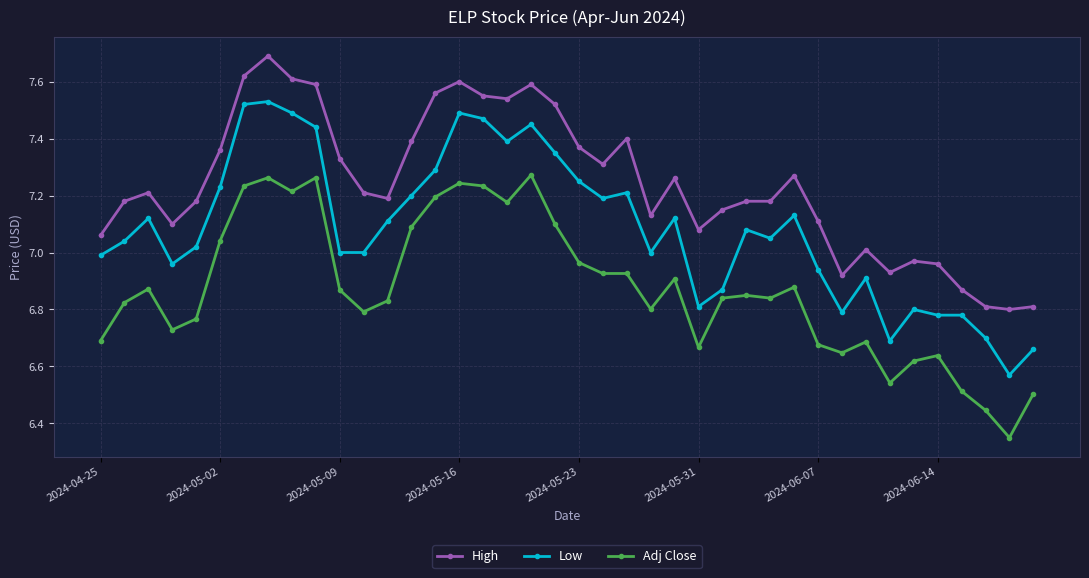

True or false: Low and High cross at least once.

False